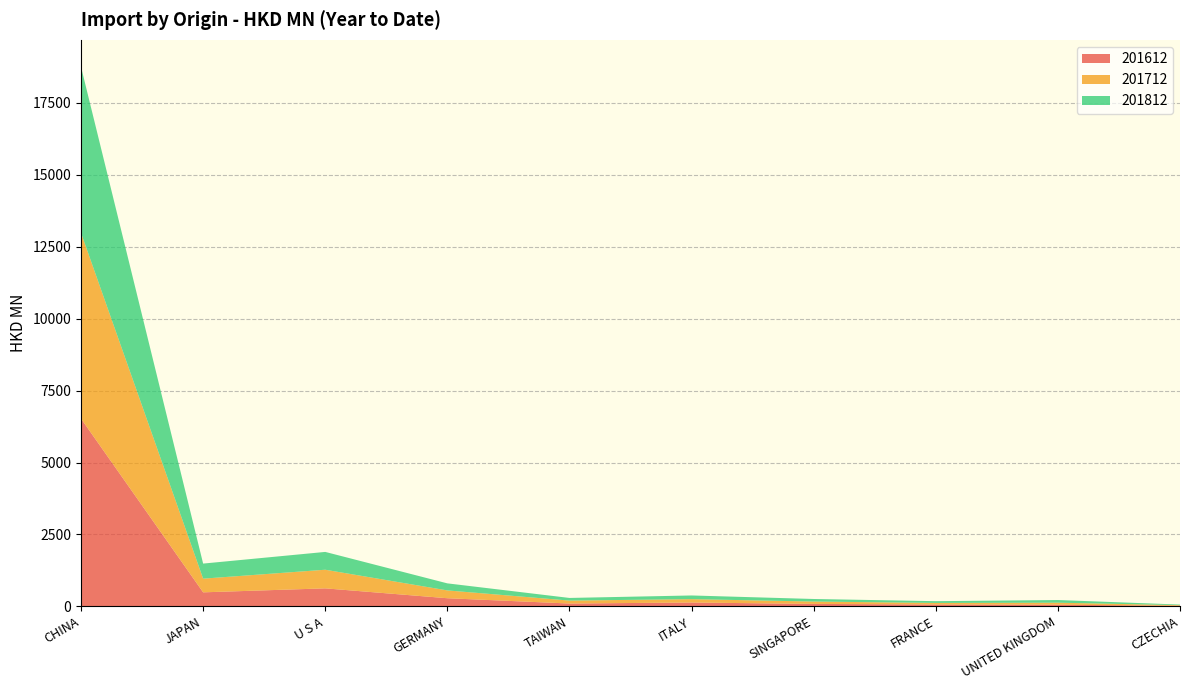

Reading left to right, what are all the values shown in this chart?

201612: 6525.5	486.6	625.0	281.8	97.7	132.9	84.2	63.9	57.0	19.2
201712: 6458.4	475.7	647.6	271.5	102.2	117.1	82.3	54.4	69.8	21.1
201812: 5773.8	524.0	619.6	245.4	91.9	127.7	89.0	61.0	92.7	20.6